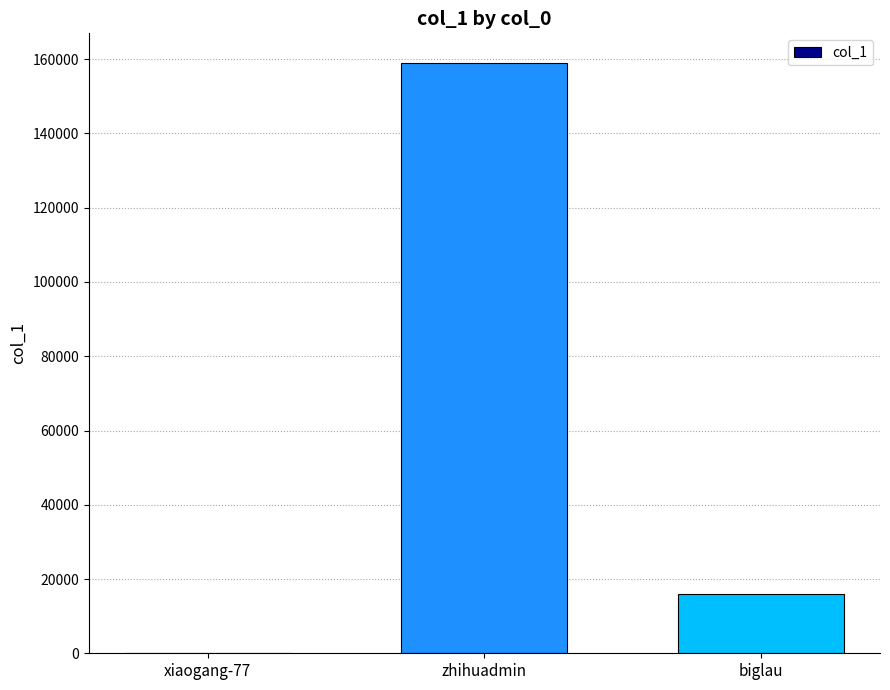

Does the chart contain stacked bars?

No